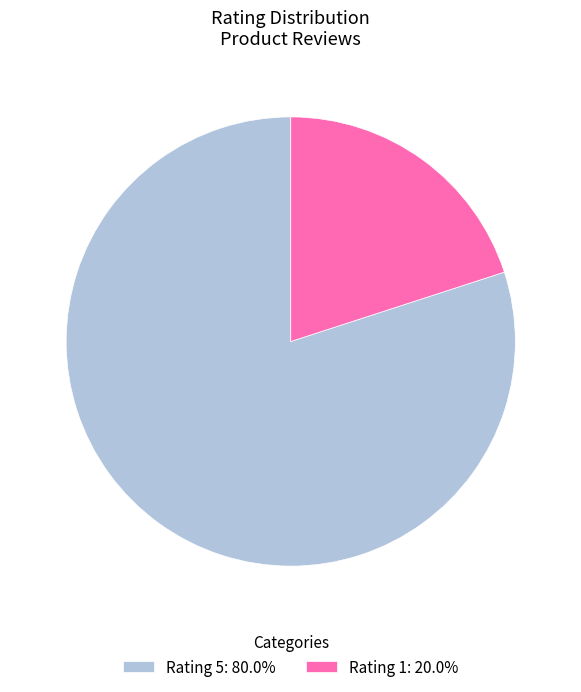

Do Rating 1: 20.0% and Rating 5: 80.0% together represent more than half of the pie?

Yes